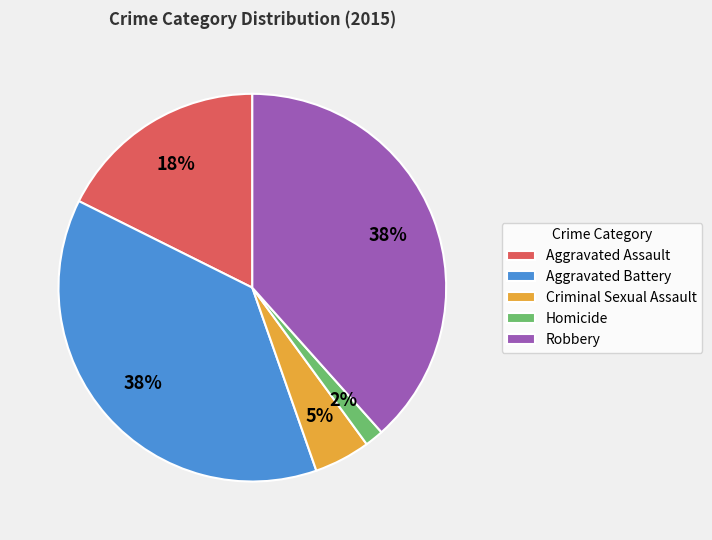

To the nearest percent, what percentage of the pie is Criminal Sexual Assault?

5%